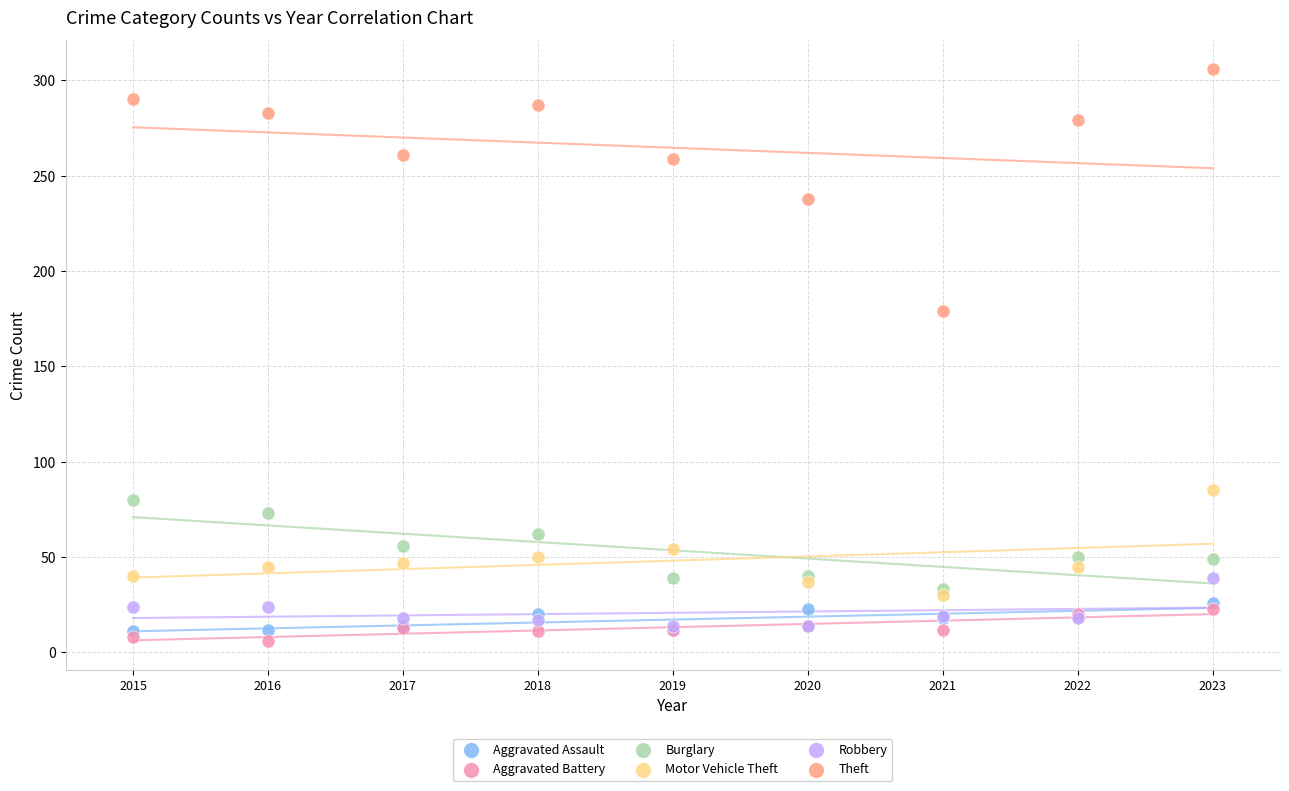

Which series reaches the minimum Y coordinate?

Aggravated Battery